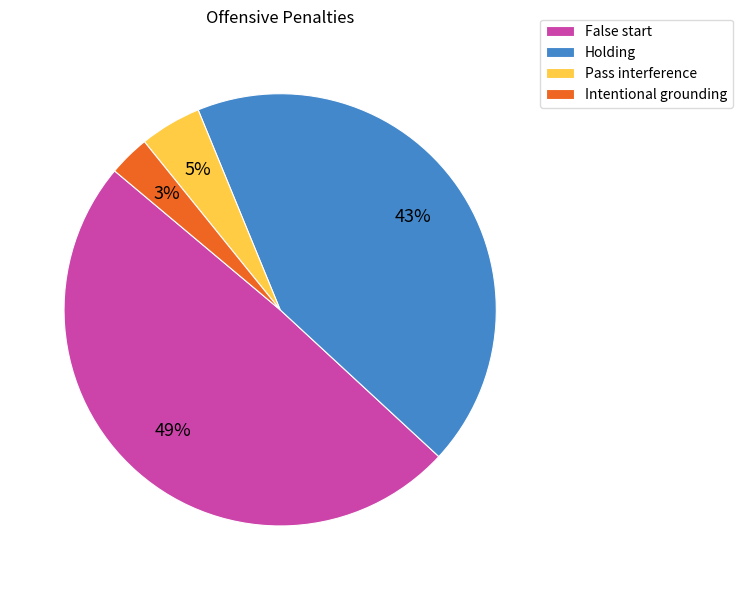

Combined, do Holding and False start account for over 50%?

Yes